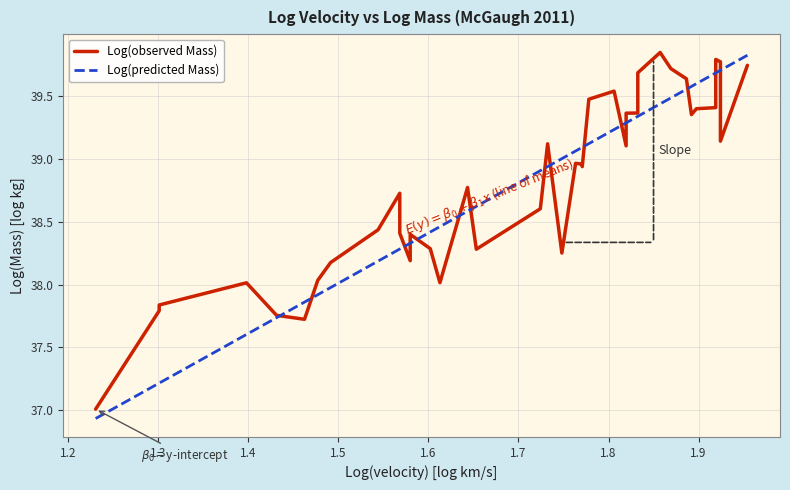

Does the chart display data point markers on the line(s)?

No